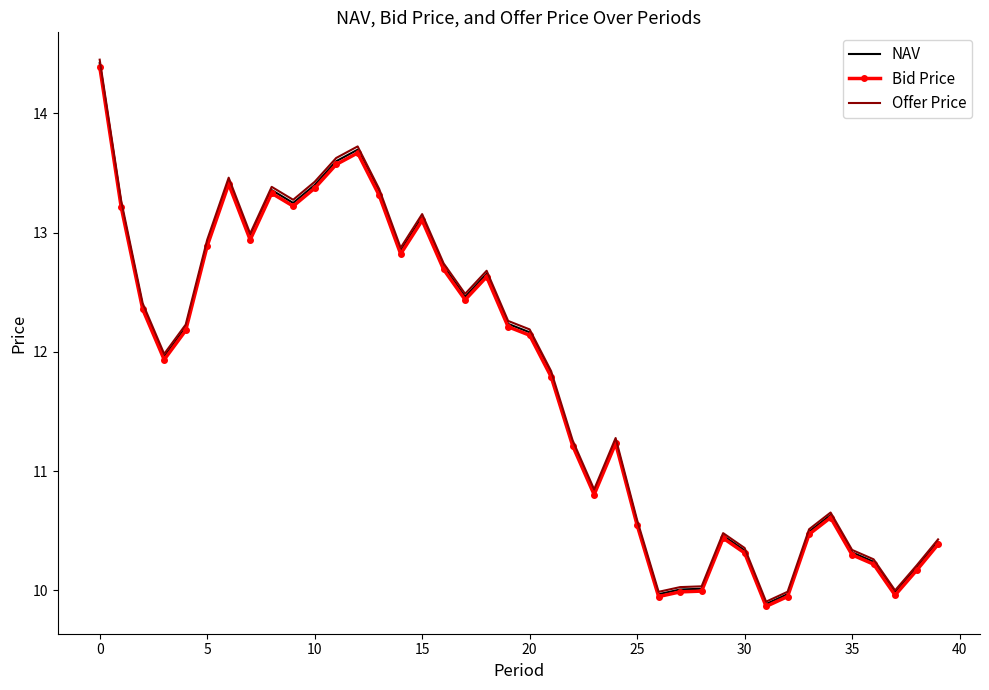

Which series has the largest range (max minus min)?

Offer Price